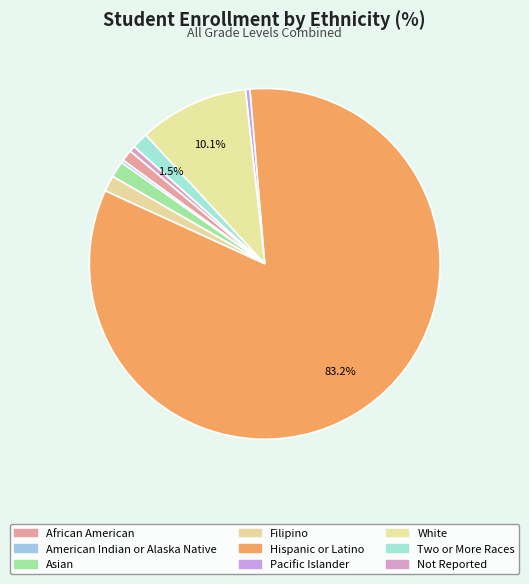

Is it true that American Indian or Alaska Native is 7% of the pie?

False